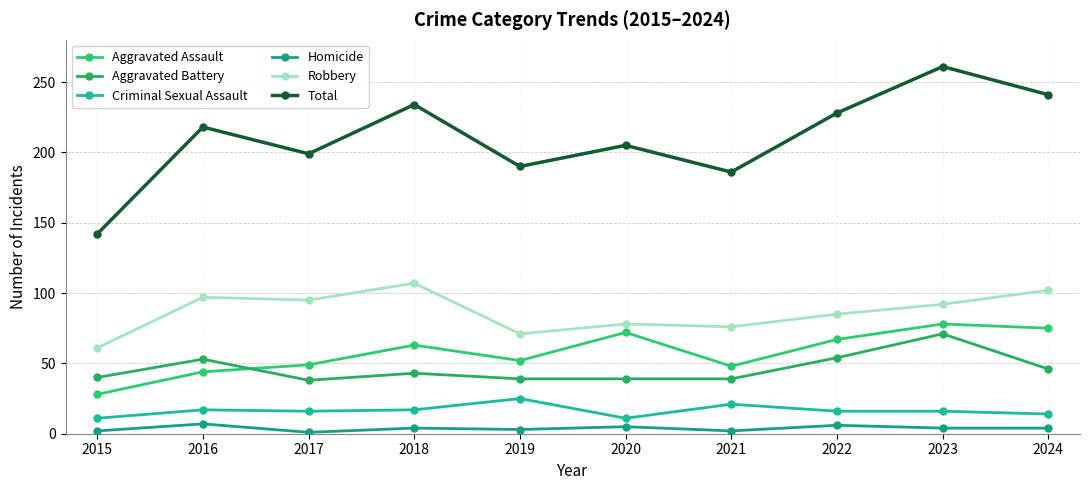

True or false: Aggravated Battery and Total intersect in this chart.

False